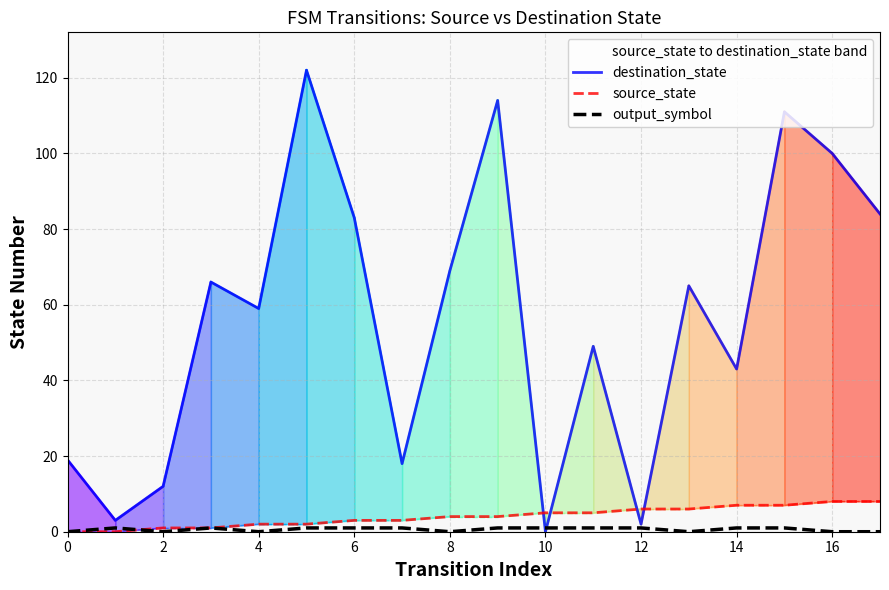

Is the value of destination_state at 6 greater than the value of output_symbol at 14?

Yes